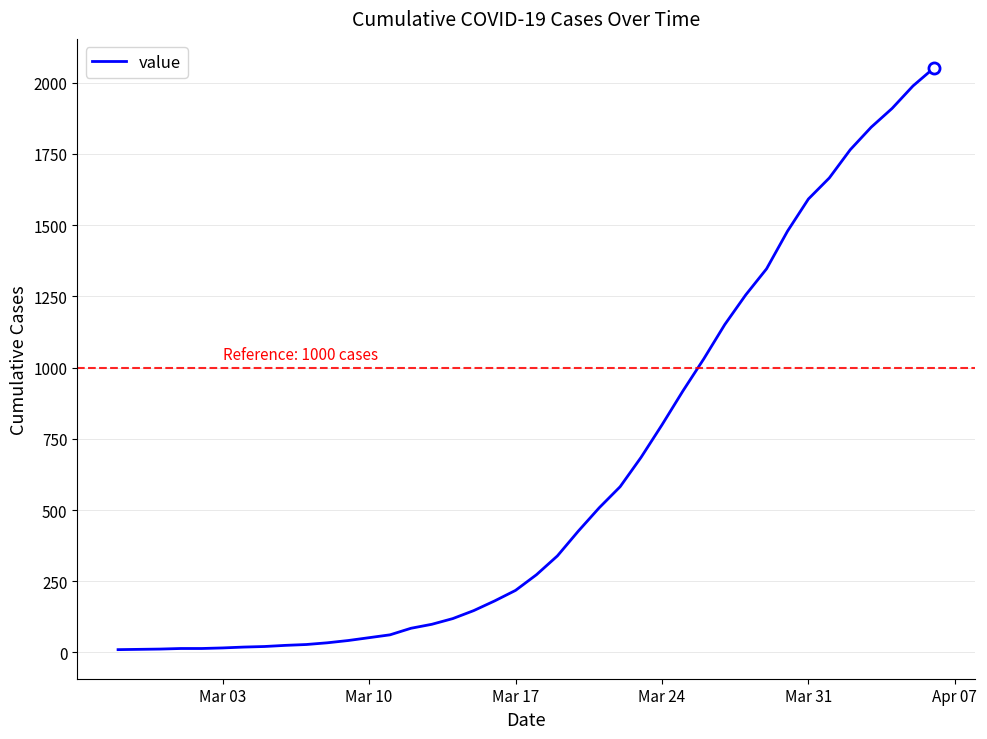

What is the difference between the maximum and minimum values?

2042